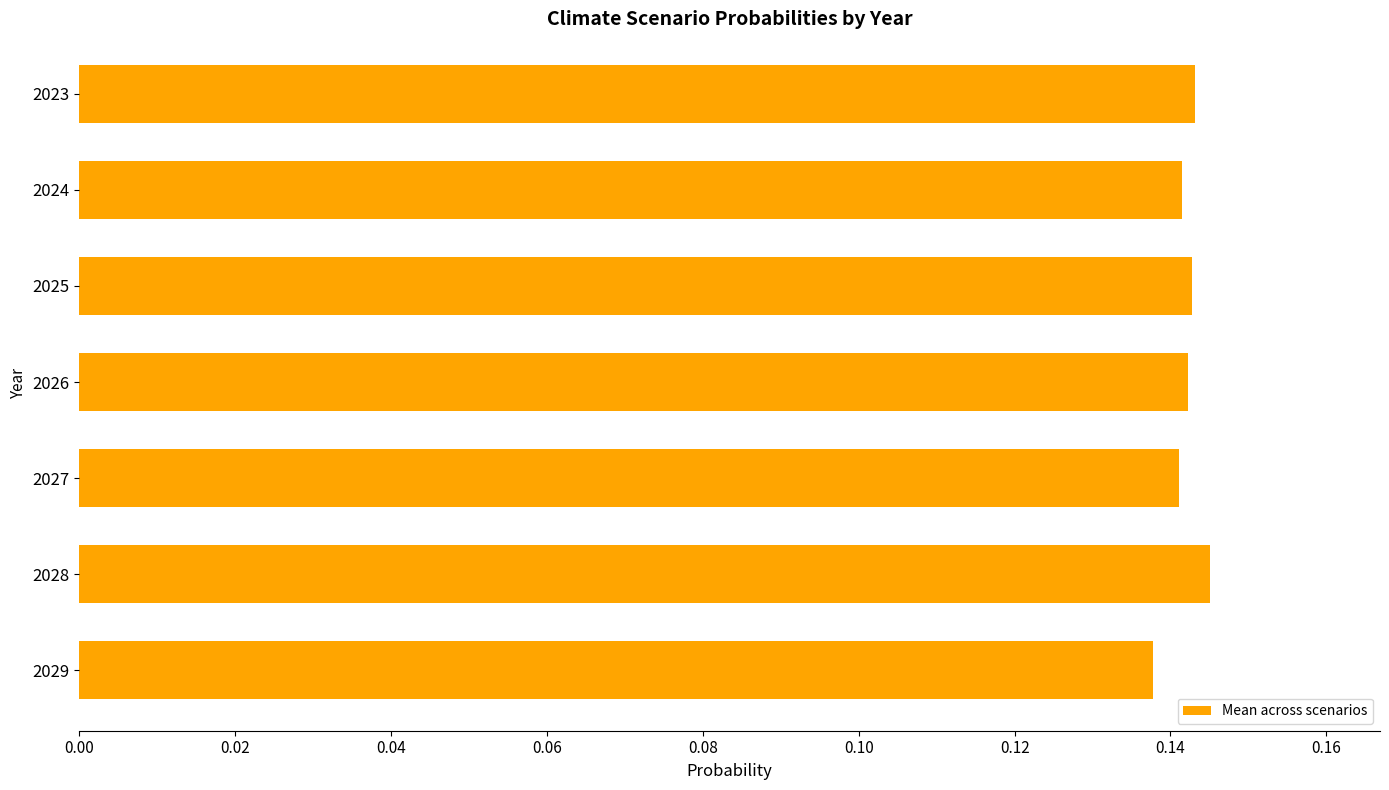

What is the sum of all values?

1.0